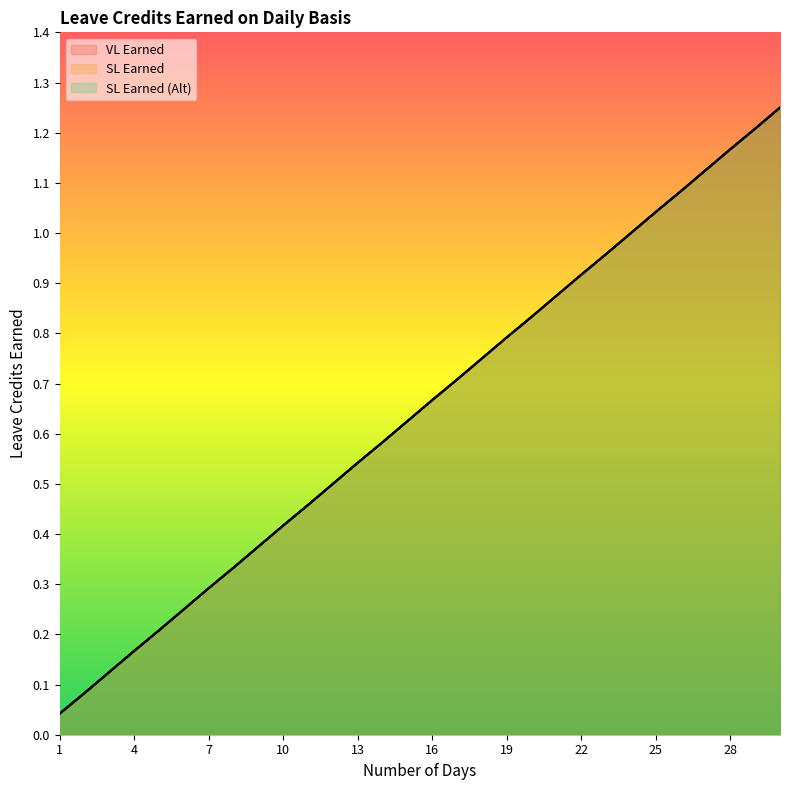

At which category is the sum across all series the highest?

30